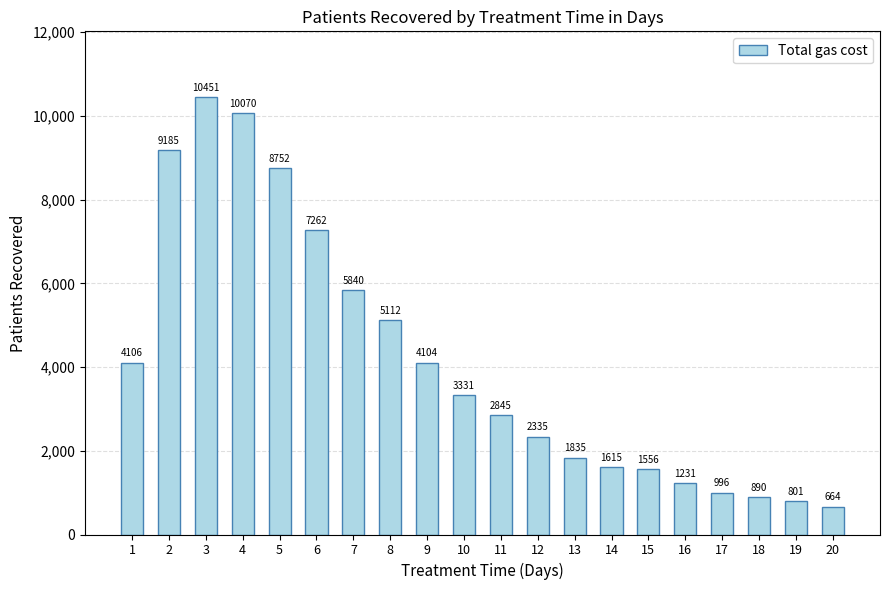

Reading right to left, transcribe all the data shown in this chart.

20=664	19=801	18=890	17=996	16=1231	15=1556	14=1615	13=1835	12=2335	11=2845	10=3331	9=4104	8=5112	7=5840	6=7262	5=8752	4=10070	3=10451	2=9185	1=4106